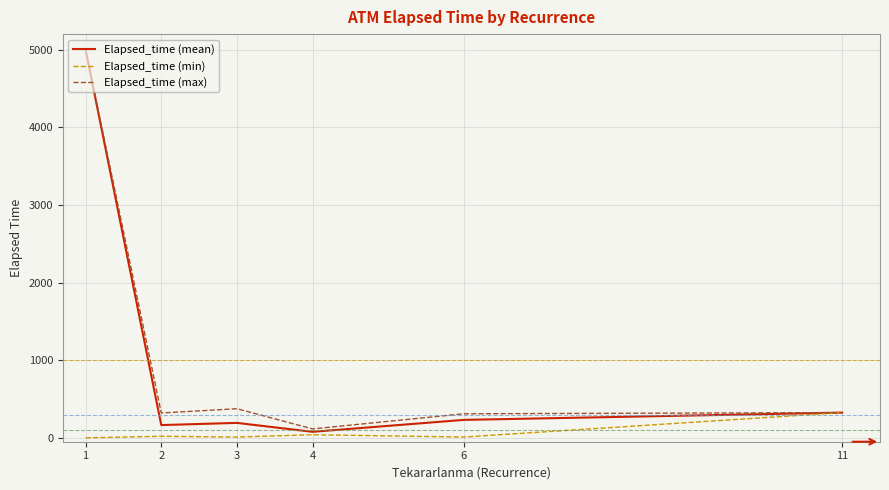

The value of Elapsed_time (mean) at 1 is 7459.0. True or false?

False